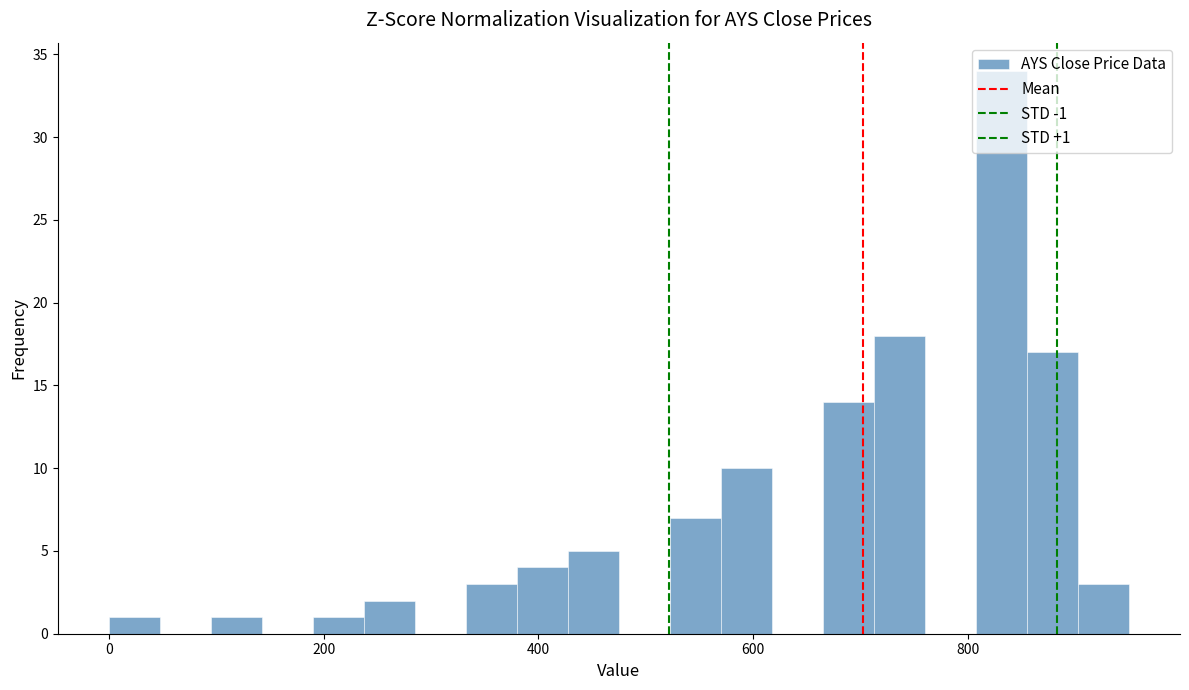

Around what value on the x-axis is the tallest bar? Give the approximate position of its centre, as read against the axis.

840